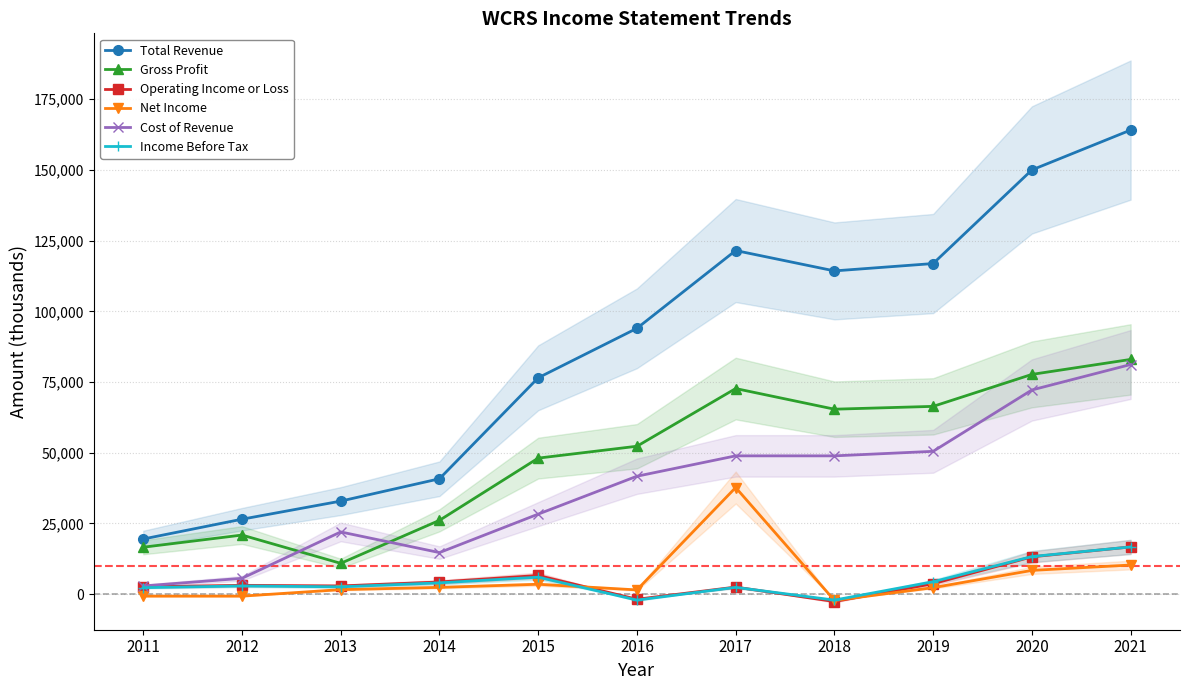

Where is the first local maximum for Net Income?

2015